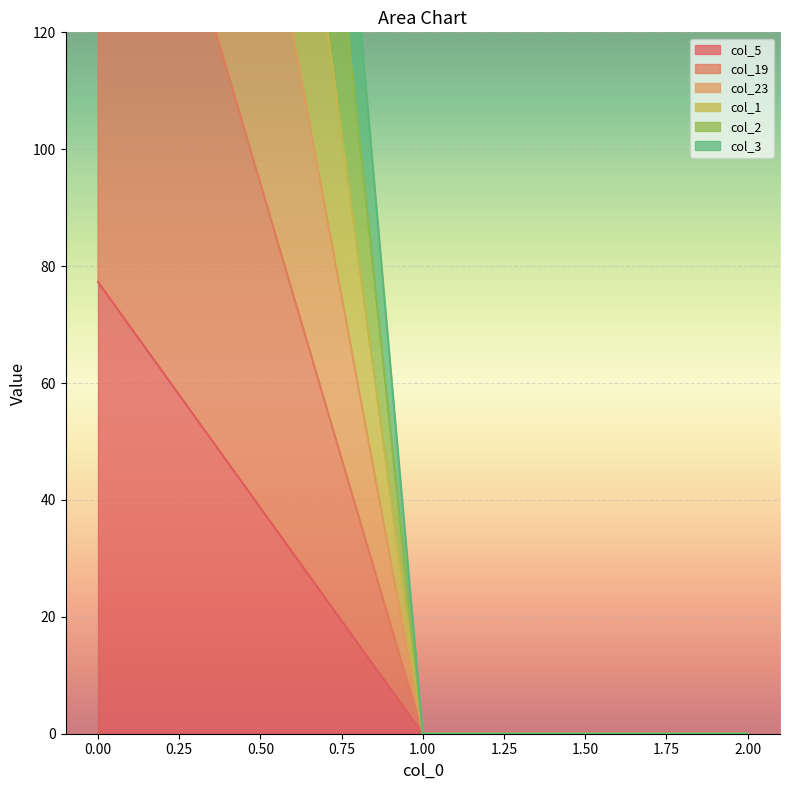

The value of col_3 at 0 is 410.3. True or false?

True